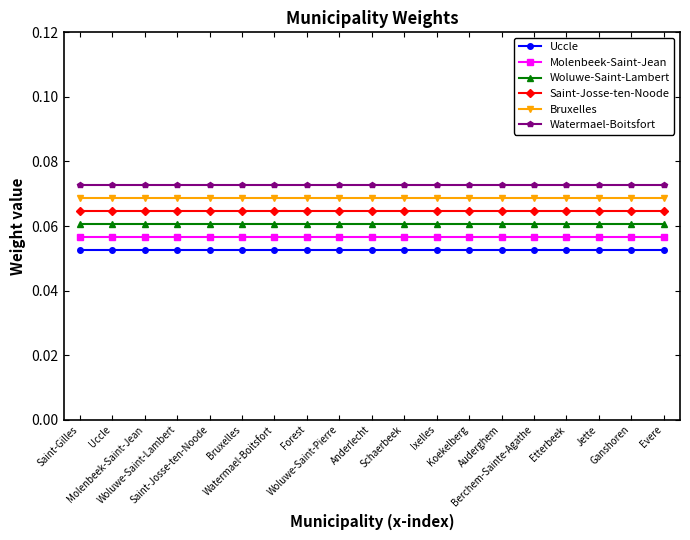

True or false: Uccle and Saint-Josse-ten-Noode cross at least once.

False